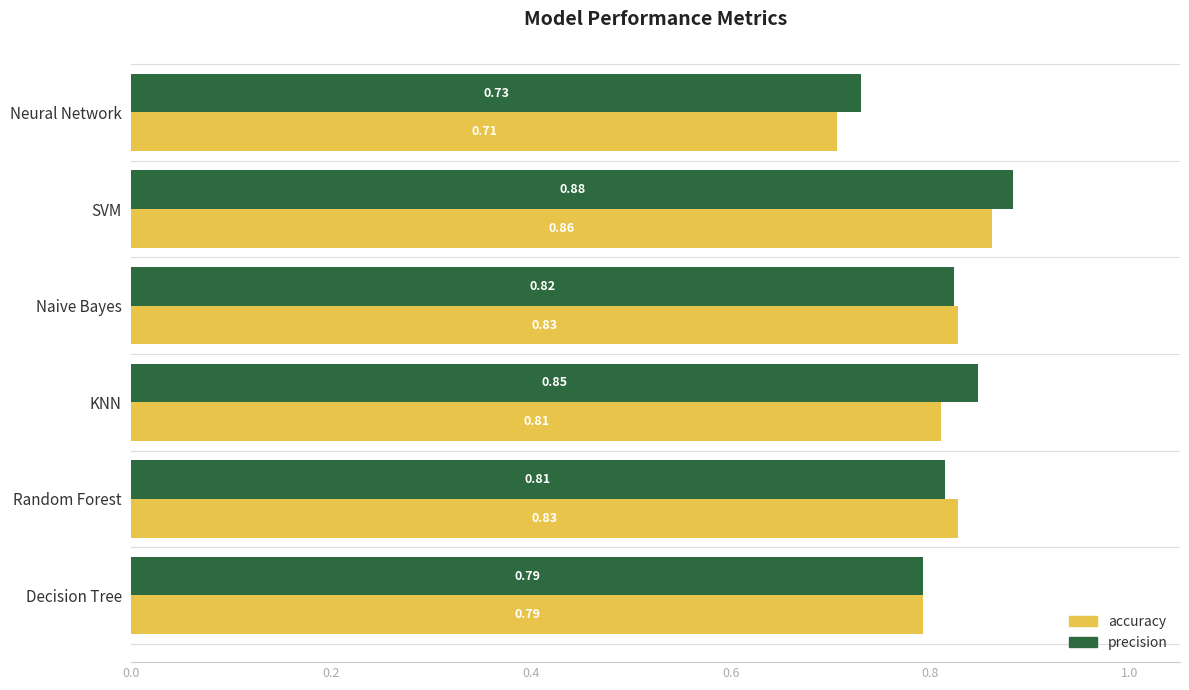

What are all the series names shown in the legend?

accuracy, precision